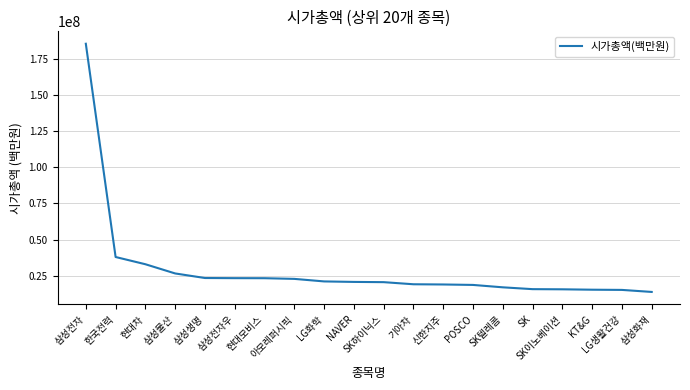

What is the maximum value shown in the chart?

185543682